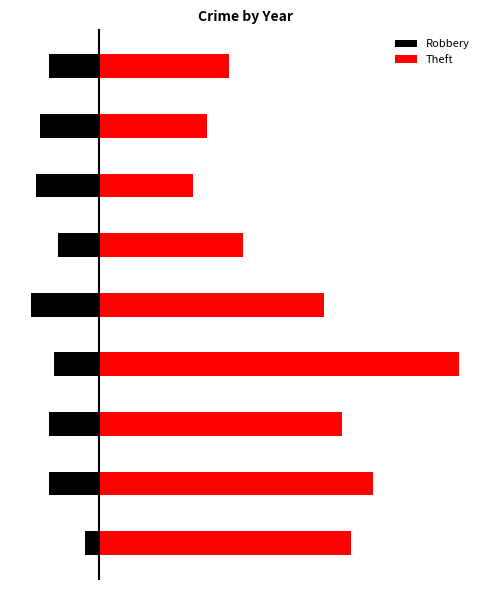

List the series in order of their peak value, highest first.

Theft, Robbery